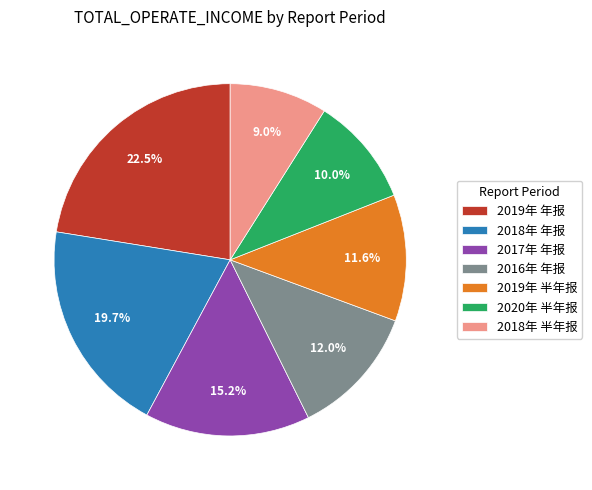

Which slice is the largest?

2019年 年报